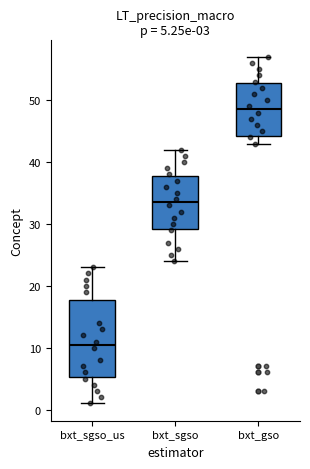

Which box's median line is the lowest?

bxt_sgso_us